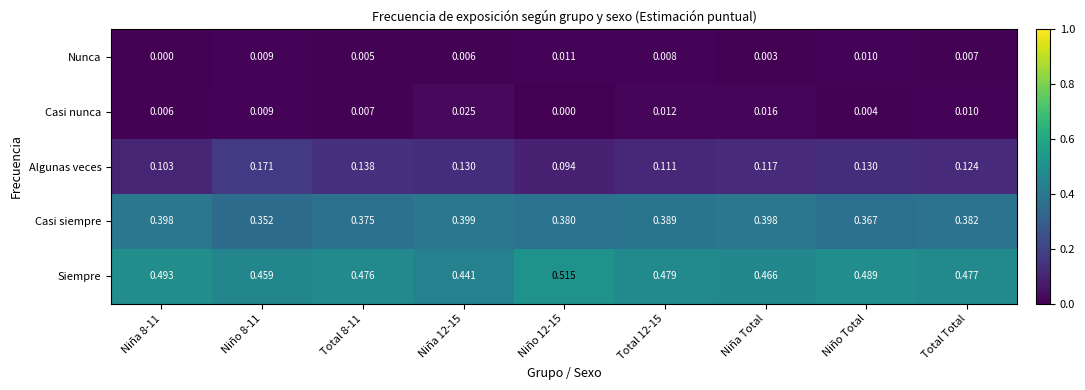

How many series are shown in this chart?

5